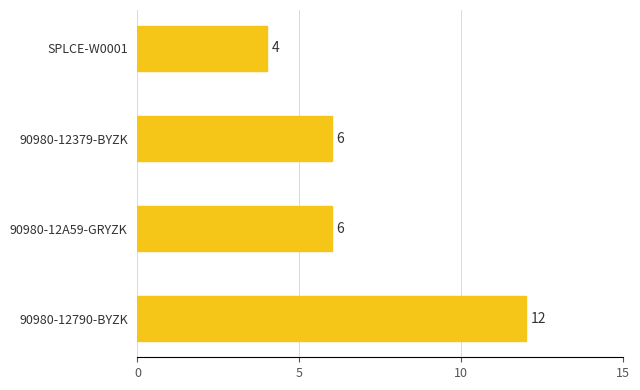

What is the minimum value shown in the chart?

4